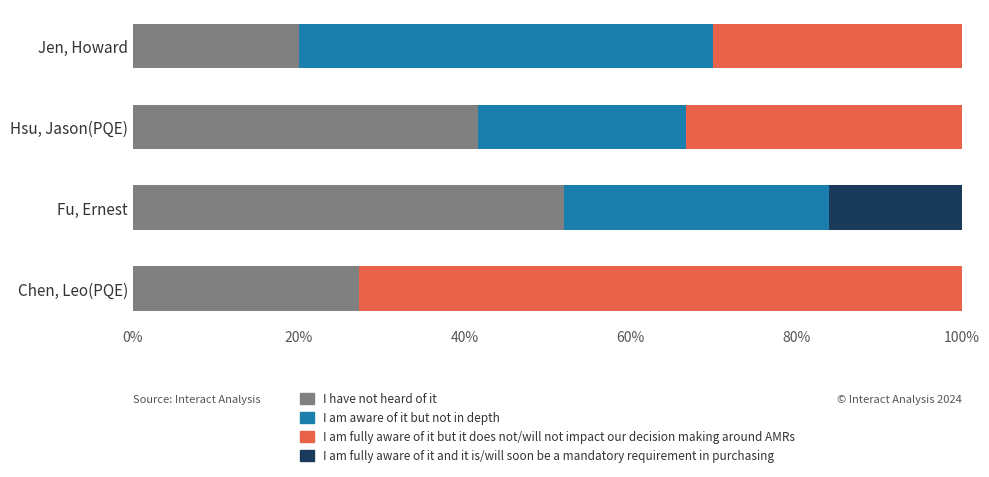

What is the highest value of the I have not heard of it series?

52.0